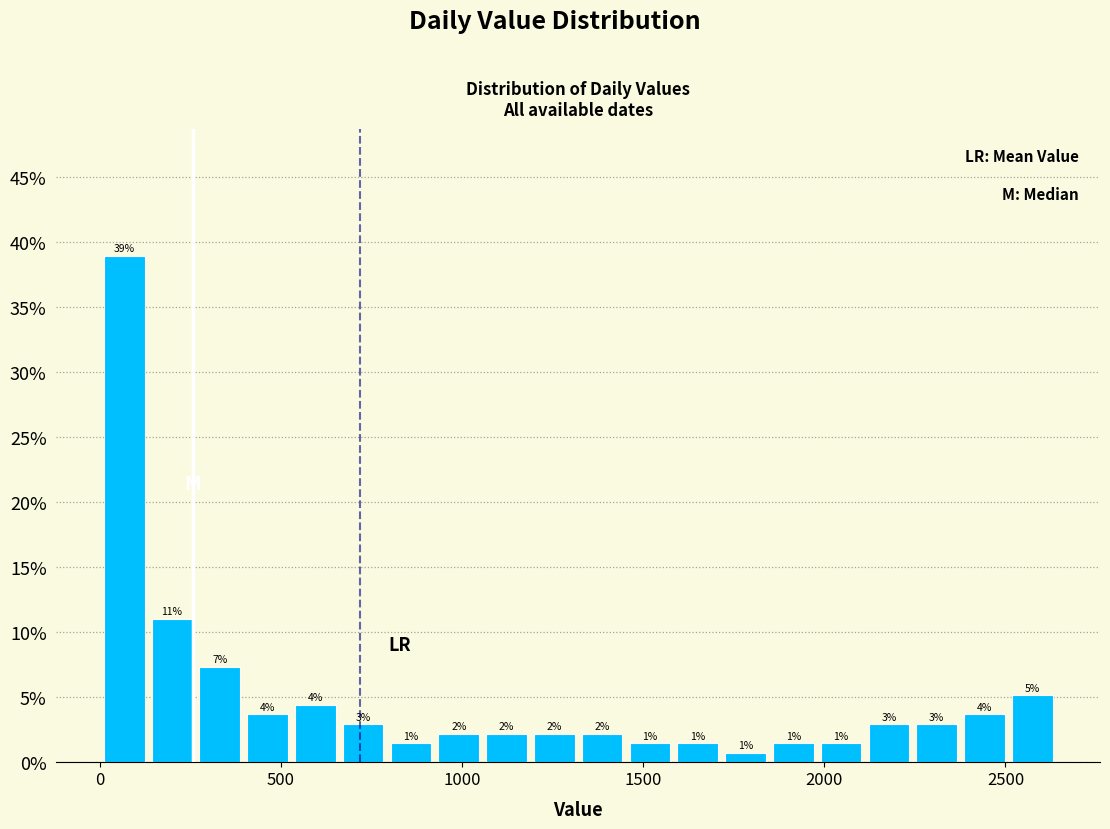

Read against the x-axis, roughly where is the centre of the tallest bar?

50